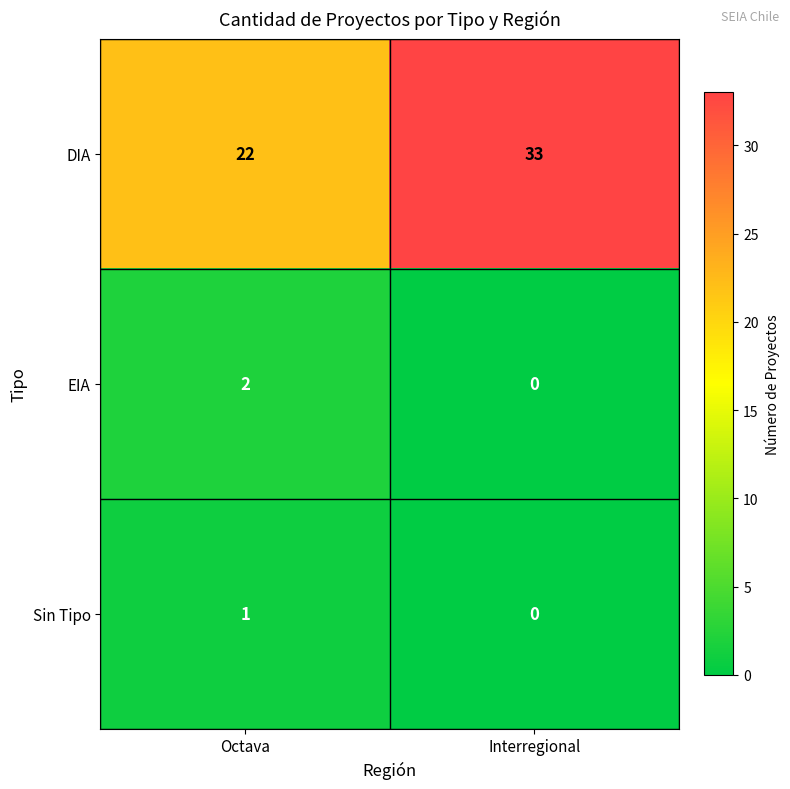

The DIA series shows 19 at Interregional. True or false?

False